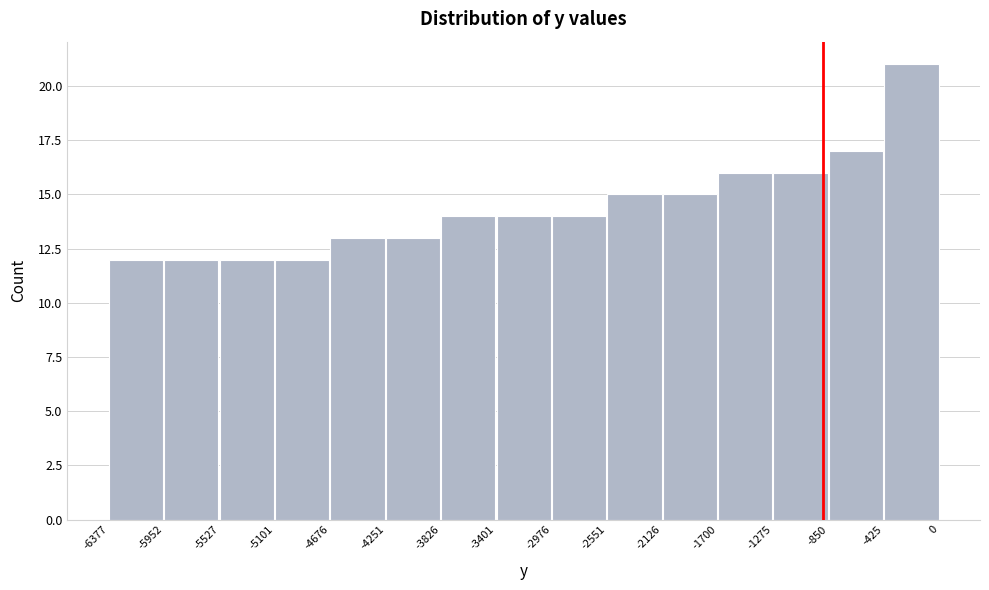

How tall is the bar that spans -5101 to -4676 on the x-axis? The values are not printed on the chart, so give them approximately, as read against the axis.

12